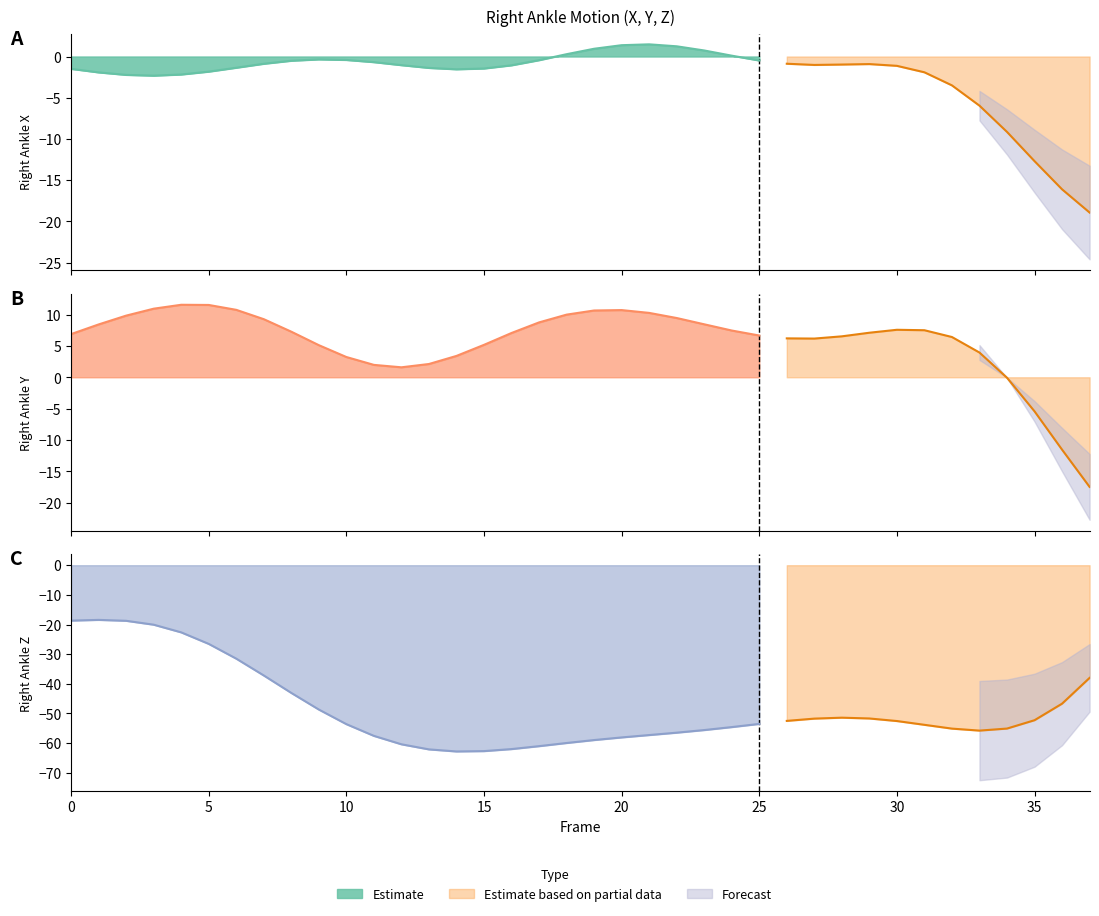

What is the difference between the Y values at 30 and 36?

19.1